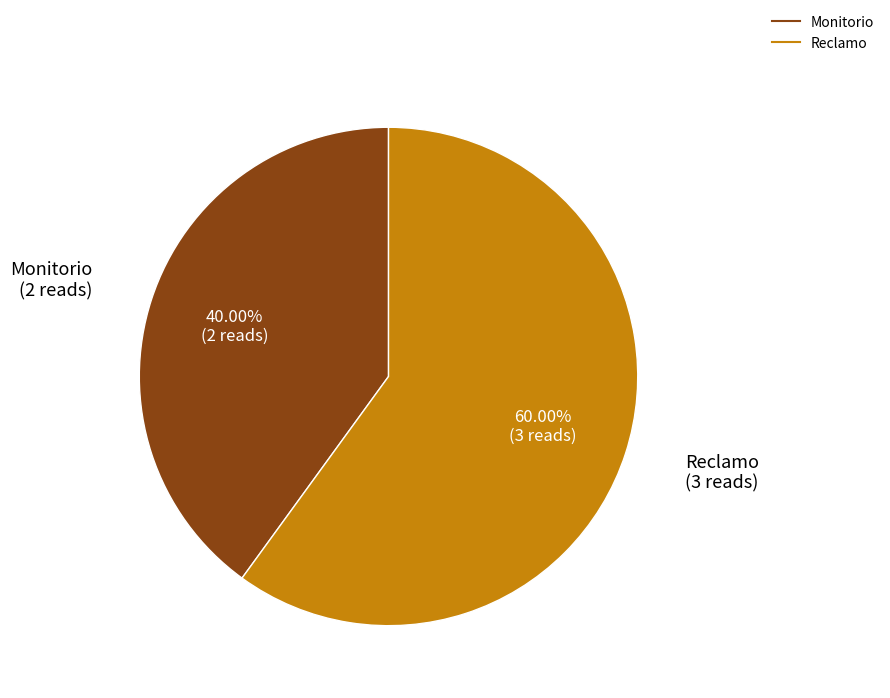

Which slice is the smallest?

Monitorio